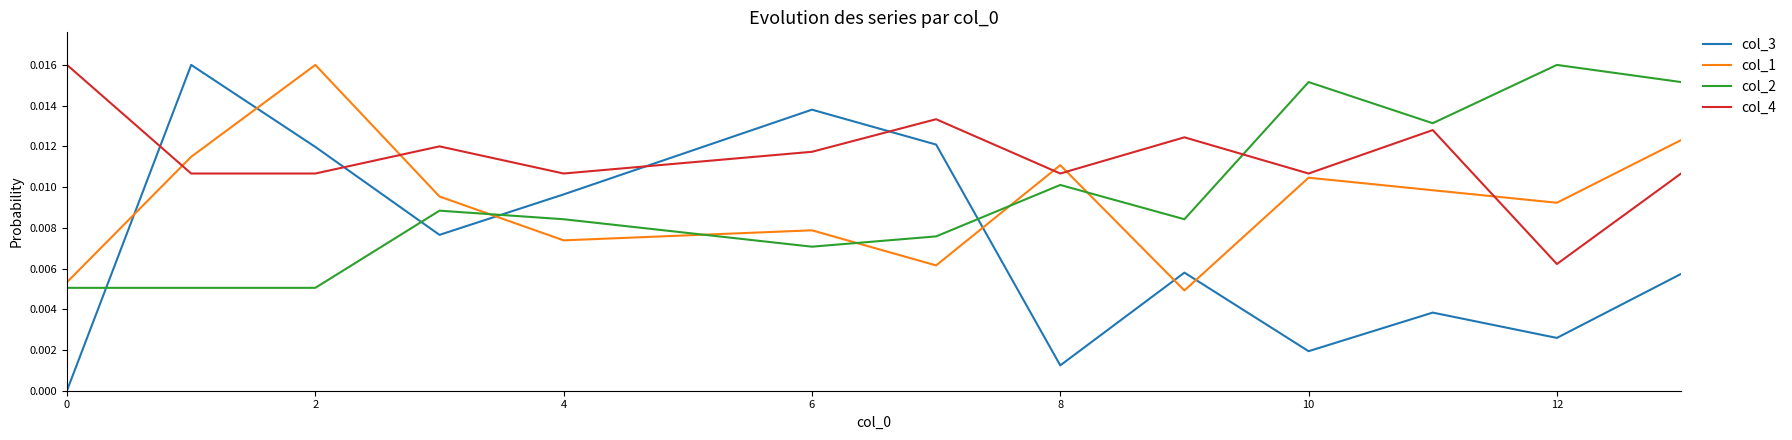

Which series has the largest total across all categories?

col_4